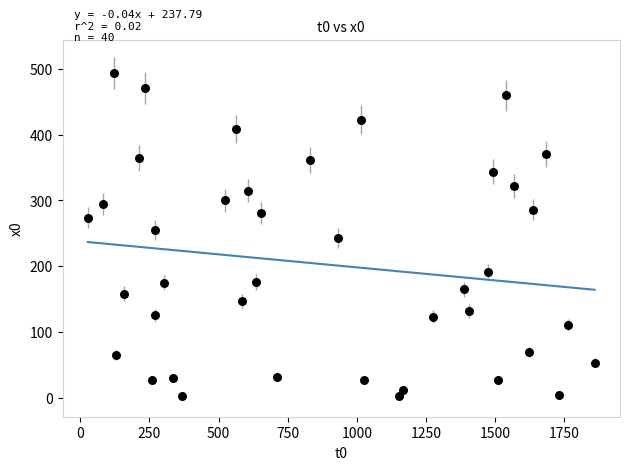

What is the range of X values (max minus min)?

1831